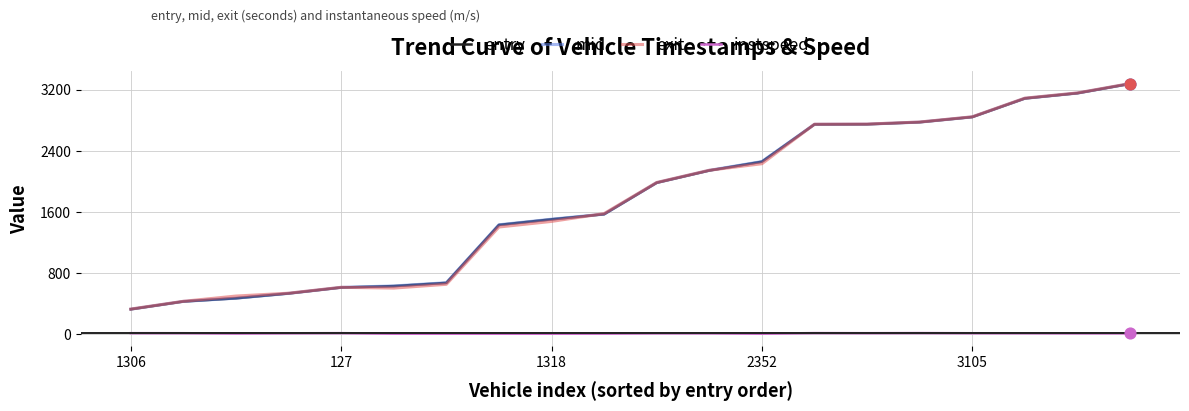

Which series has the largest range (max minus min)?

exit